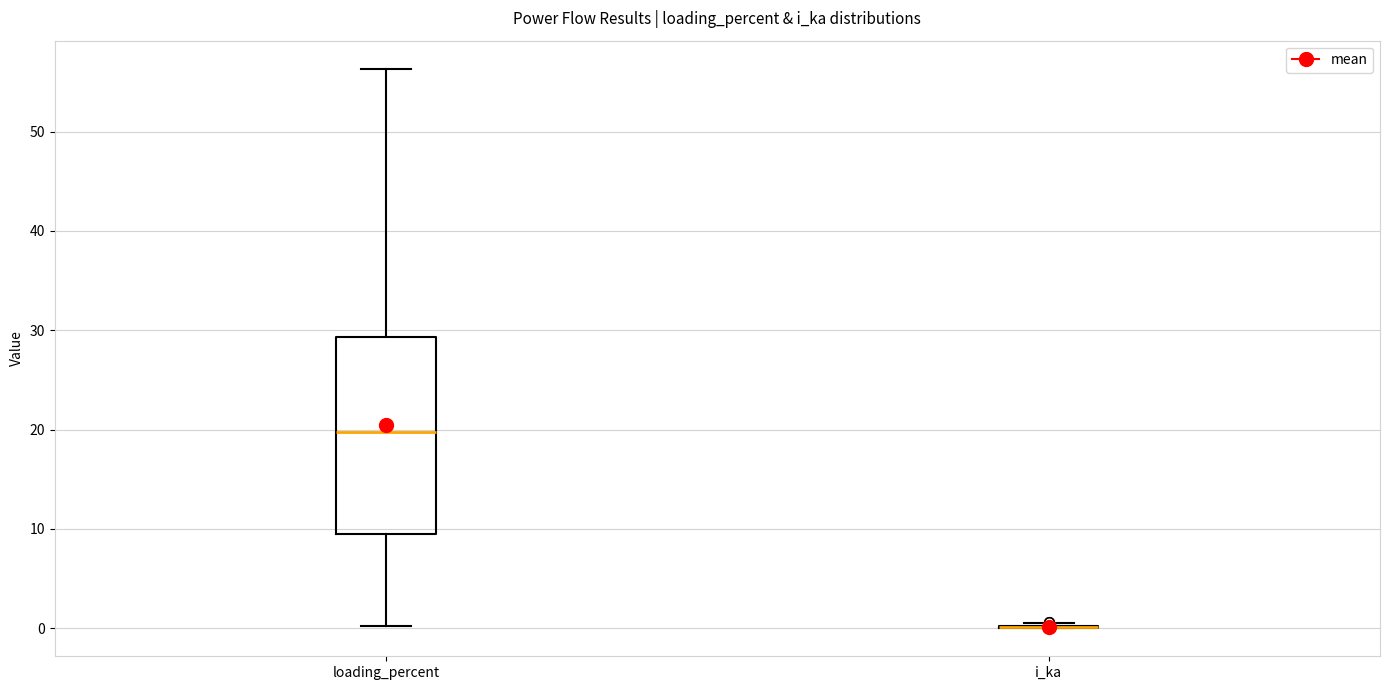

Which box is the tallest, from its lower edge to its upper edge?

loading_percent